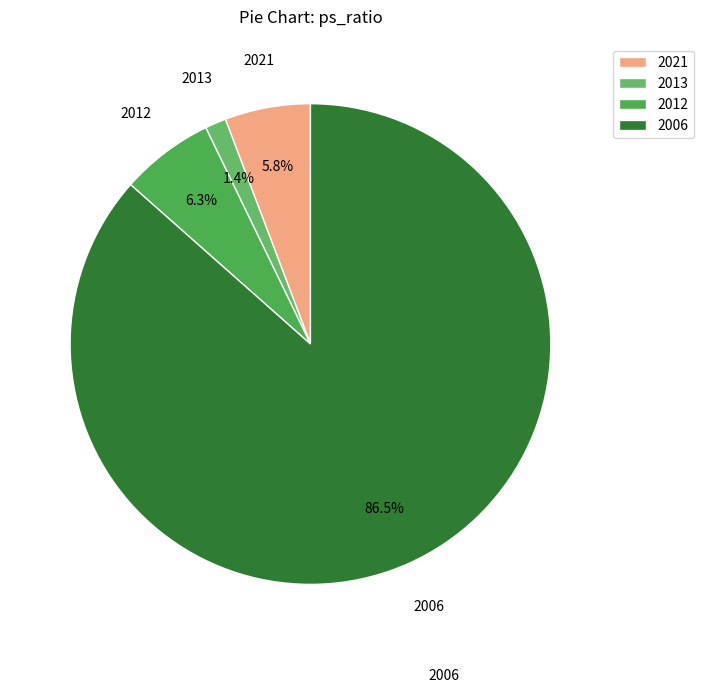

Does 2021 represent more than half of the total?

No